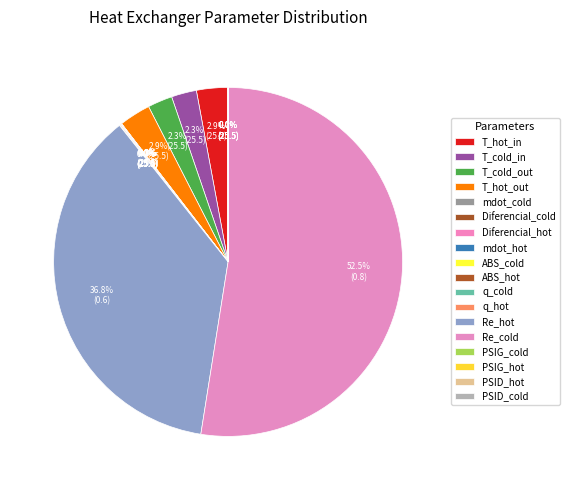

Is there a majority slice in this chart?

Yes